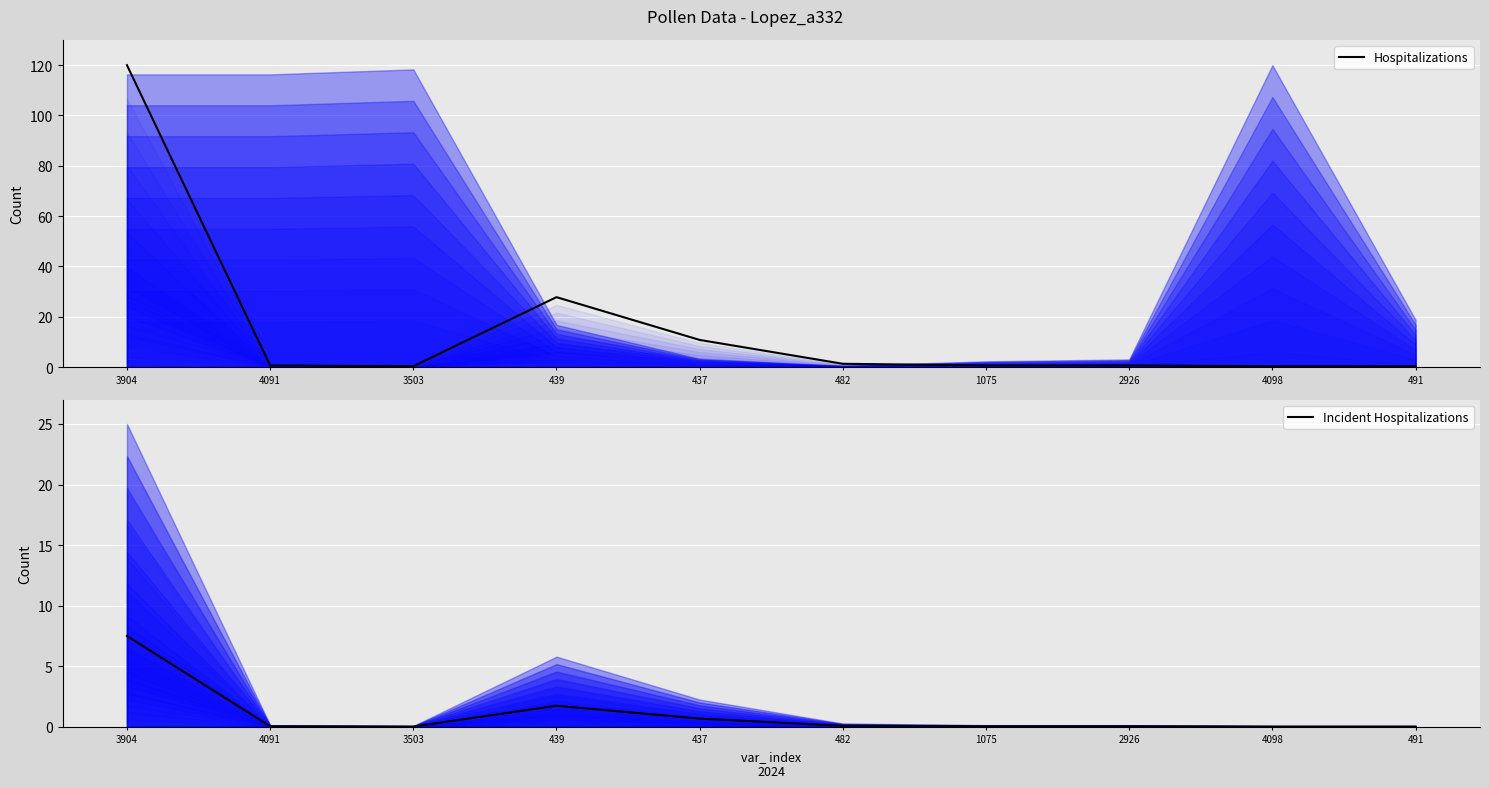

Which category has the lowest value in the Hospitalizations series?

3503